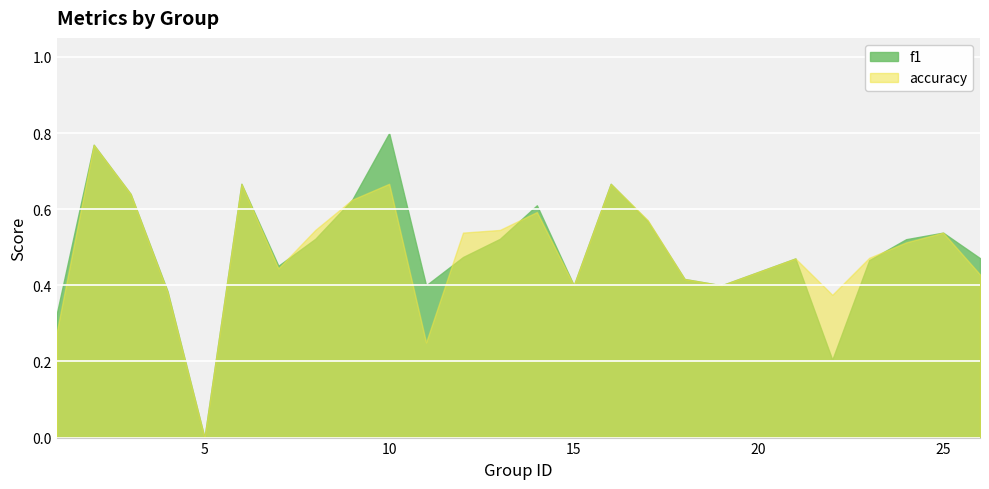

Which label corresponds to the largest value in the chart?

10